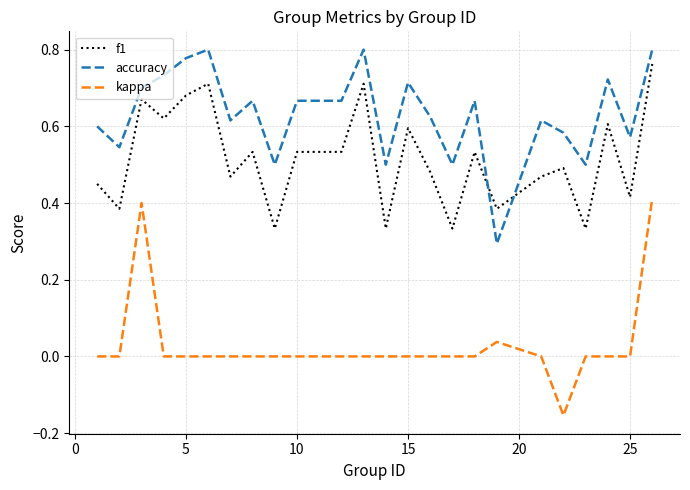

Which series has the largest total across all categories?

accuracy